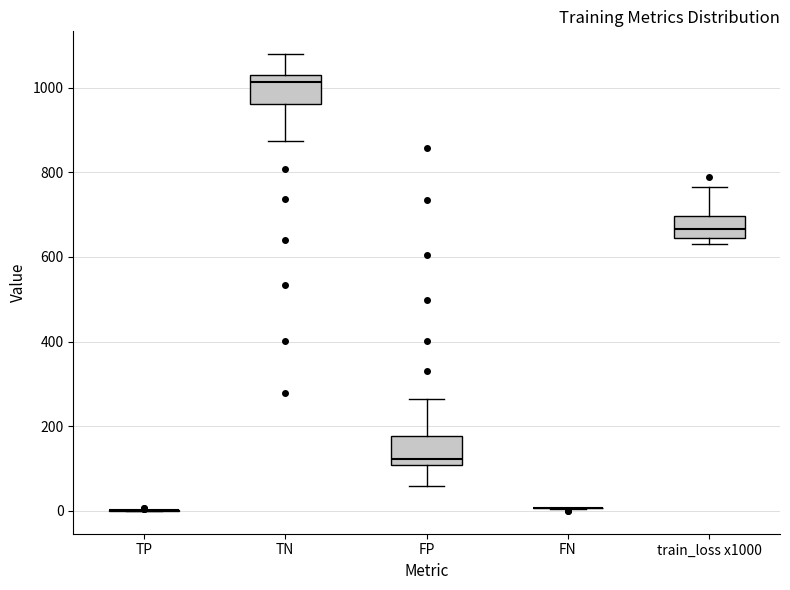

Reading left to right, read every box against the y-axis: the position of its median line, the range the box covers, and the ends of its whiskers. The values are not printed on the chart, so give them approximately, as read against the axis.

TP: box collapsed to a line at 0, whiskers 0 to 0
TN: median 1020 (just below the box's upper edge), box 960 to 1020, whiskers 880 to 1080
FP: median 120, box 100 to 180, whiskers 60 to 260
FN: box collapsed to a line at 0, whiskers 0 to 0
train_loss x1000: median 660, box 640 to 700, whiskers 620 to 760